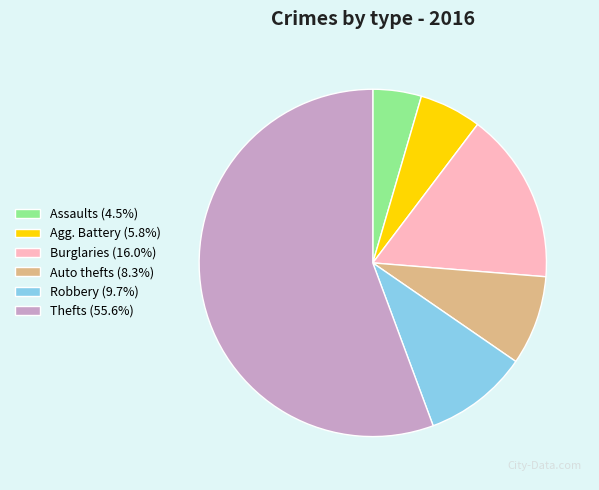

Do Agg. Battery (5.8%) and Thefts (55.6%) together represent more than half of the pie?

Yes